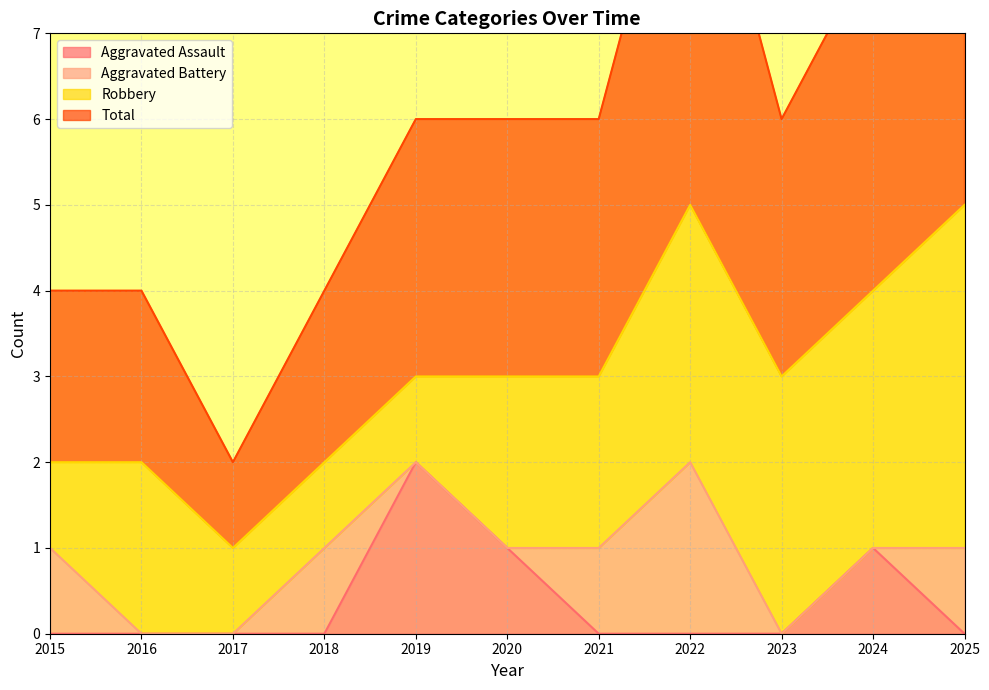

What is the value of the Total point at the 9th from the left?

3